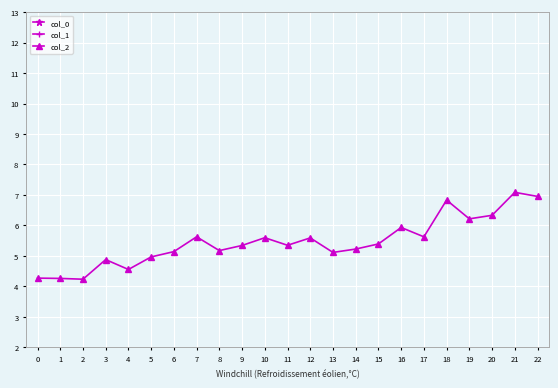

List the labels in order of col_1 value, largest first.

7, 6, 19, 9, 2, 5, 20, 1, 14, 0, 13, 4, 8, 16, 12, 18, 11, 15, 22, 10, 21, 3, 17